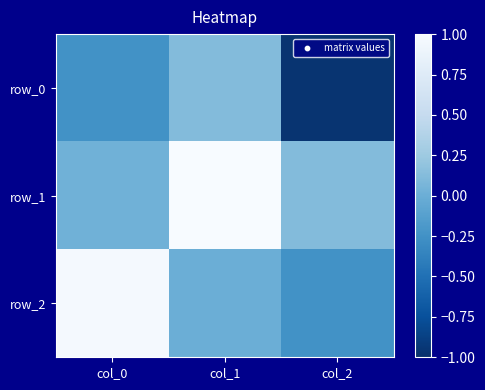

True or false: row_1 has a value of 0.3 at col_1.

False